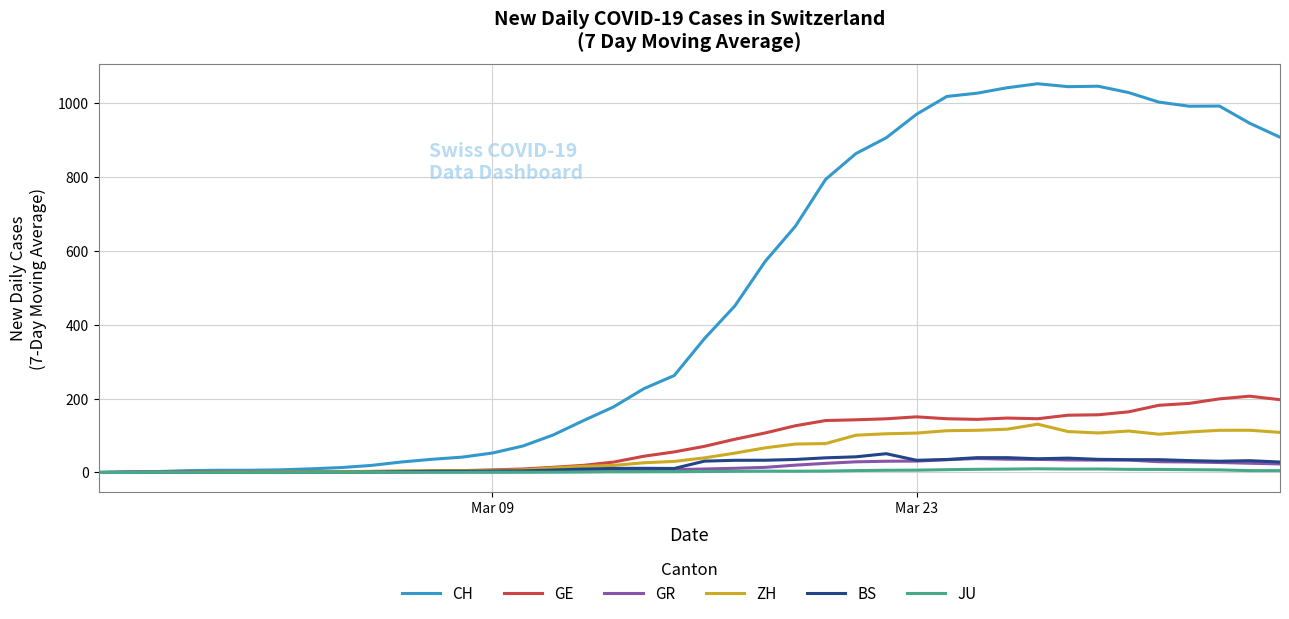

Which series has the largest range (max minus min)?

CH